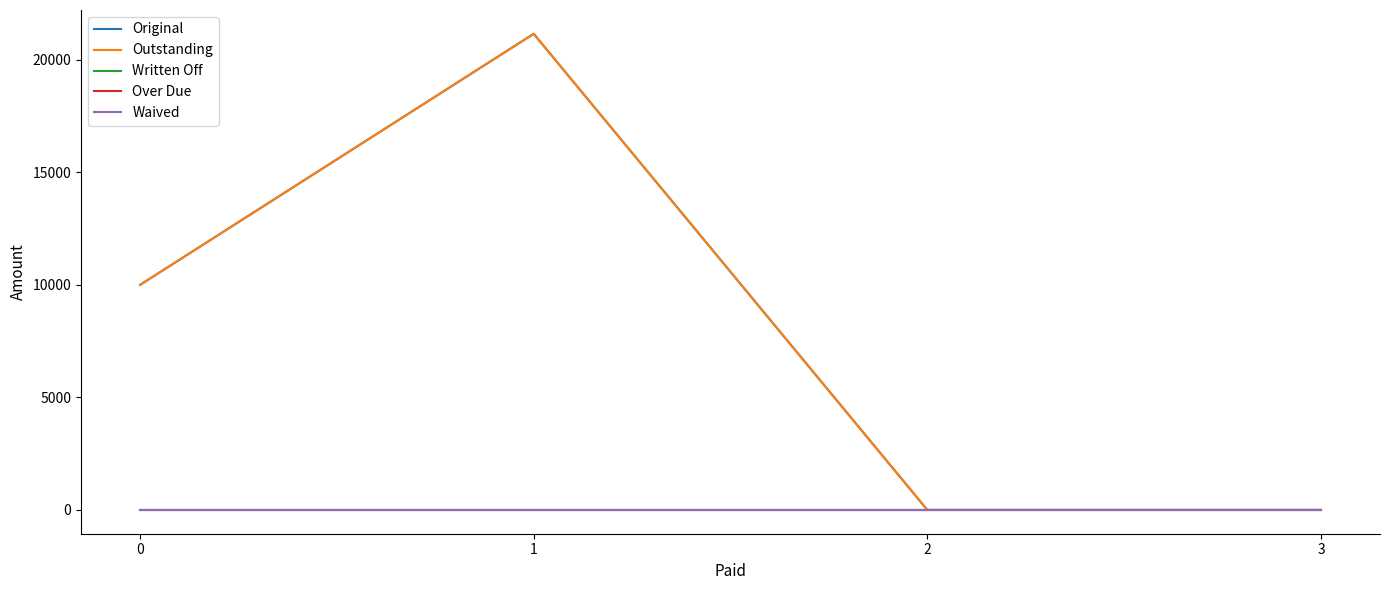

Which series has the widest spread of values?

Original